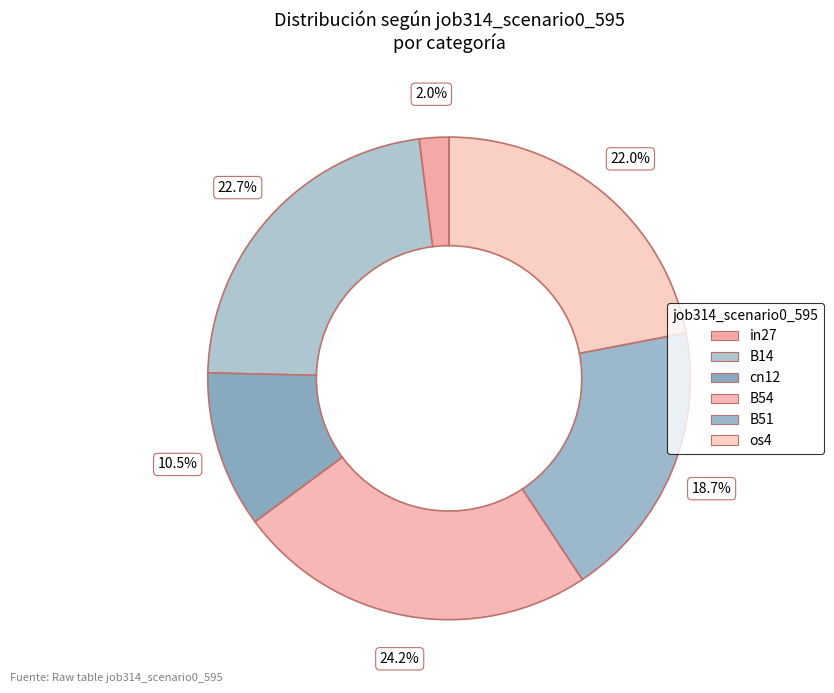

To the nearest percent, what is the combined percentage of B14 and B54?

47%